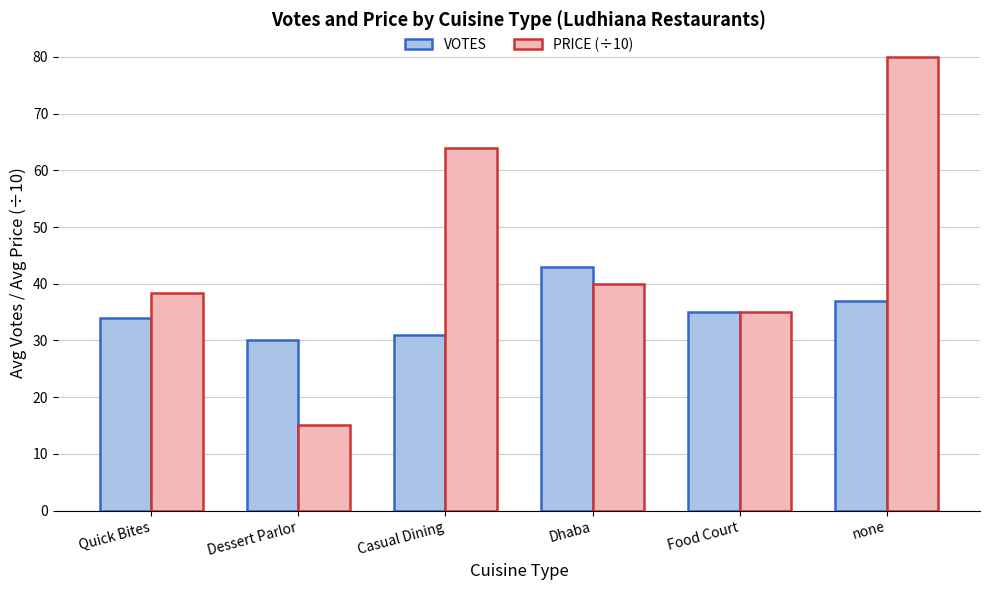

Rank the series by their maximum value, from lowest to highest.

VOTES, PRICE (÷10)